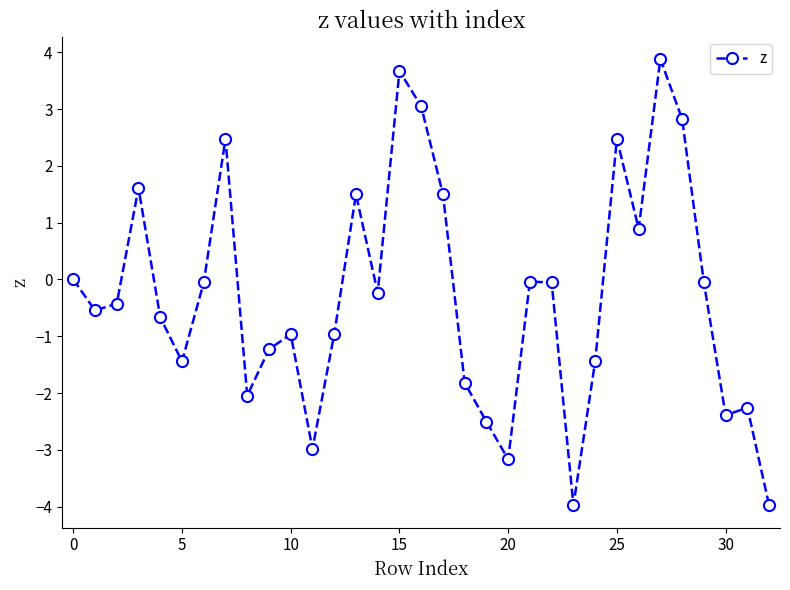

How many interior local valleys (lower than both neighbors) does the data have?

9